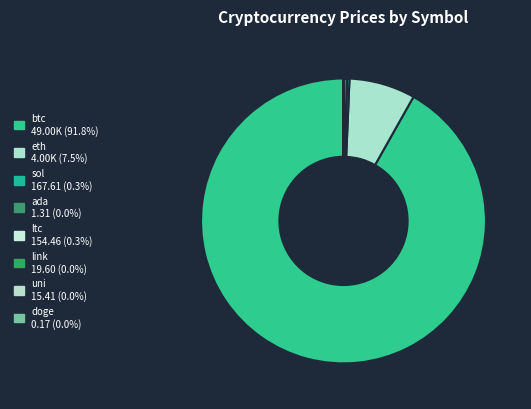

What is the change in value from sol to doge?

-167.4